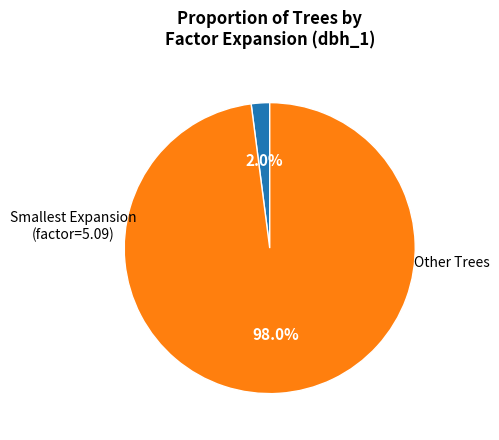

Is there any slice that represents more than half of the pie?

Yes